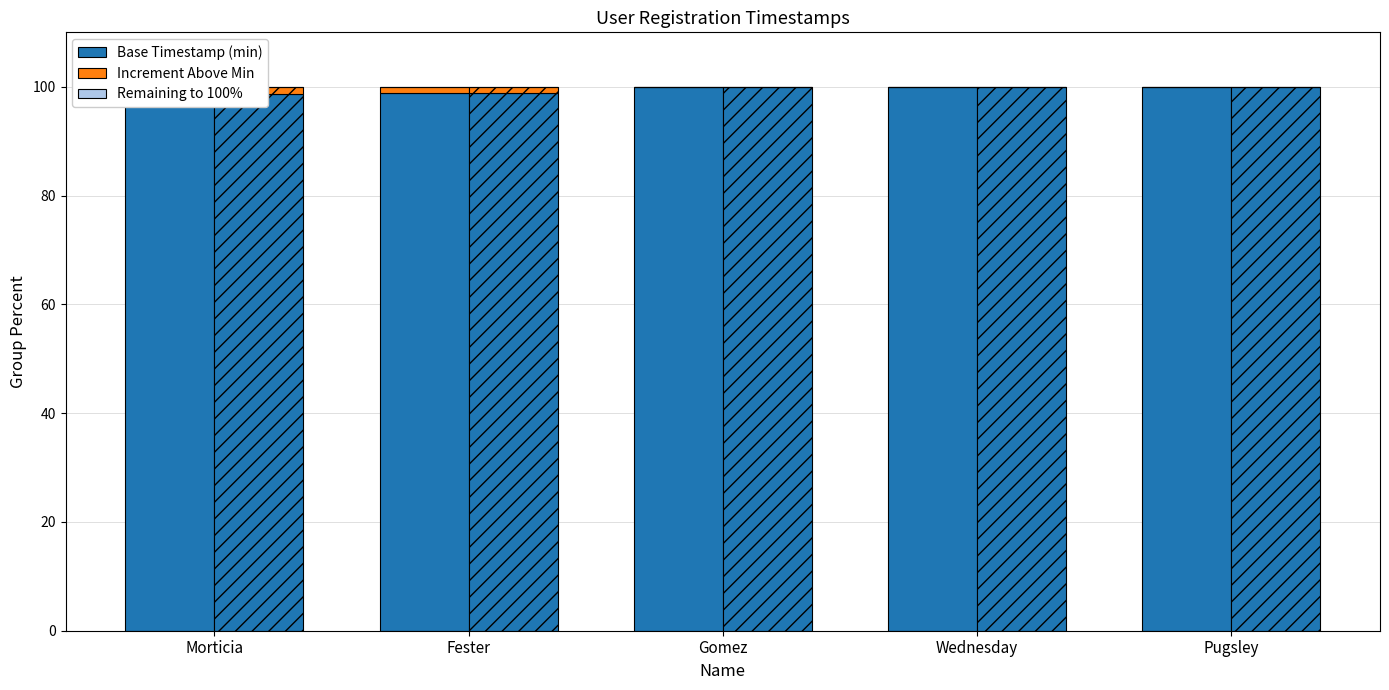

Which series has the largest range (max minus min)?

Base Timestamp (min)